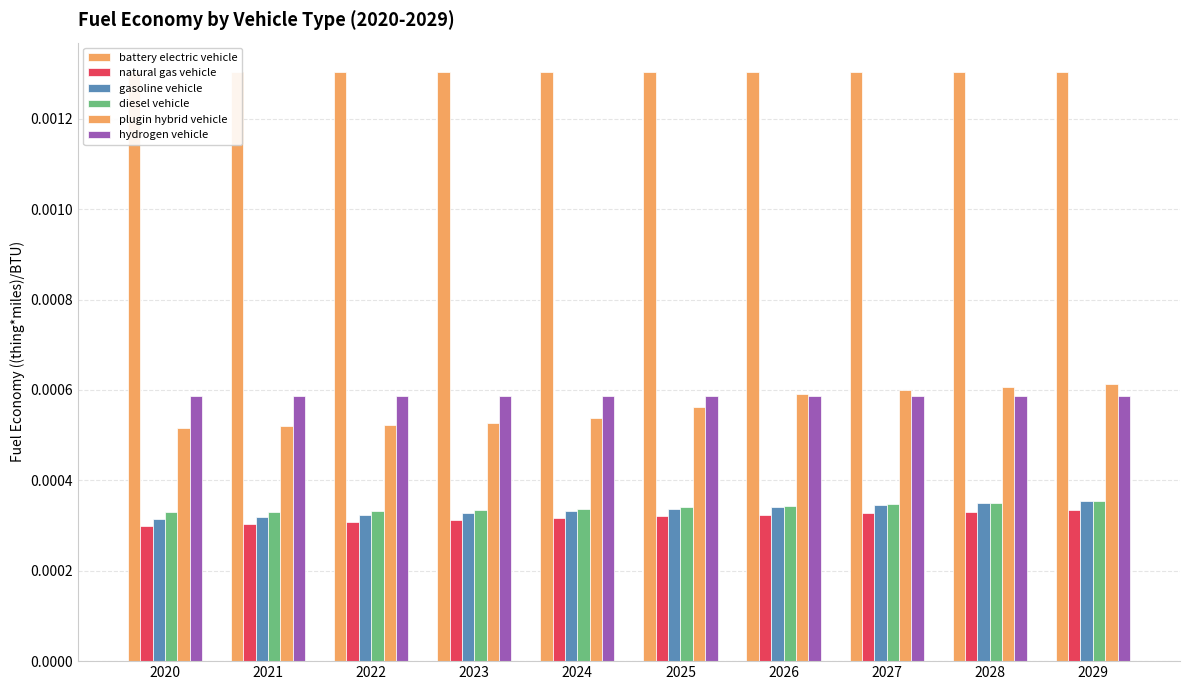

What are all the series names shown in the legend?

battery electric vehicle, natural gas vehicle, gasoline vehicle, diesel vehicle, plugin hybrid vehicle, hydrogen vehicle